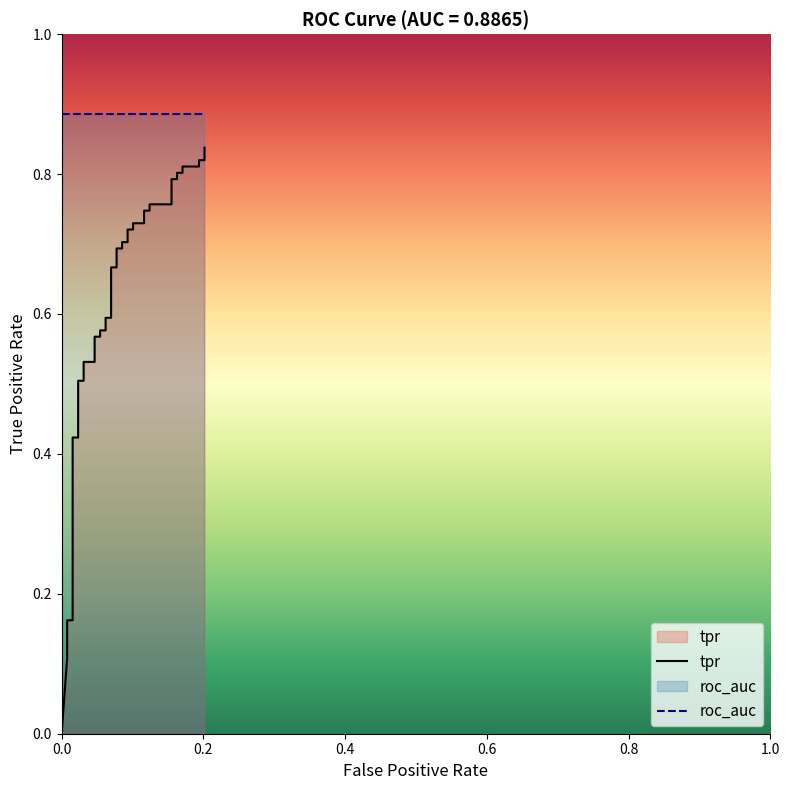

Which series has the widest spread of values?

tpr